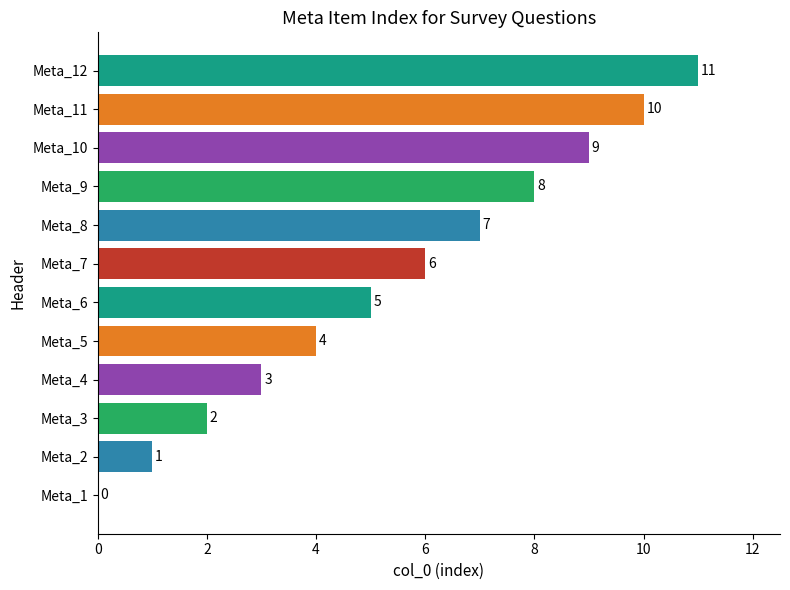

What is the maximum value shown in the chart?

11